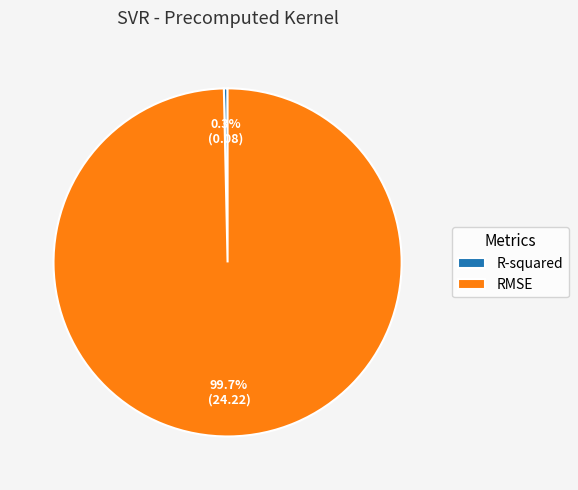

How many slices are in this pie chart?

2